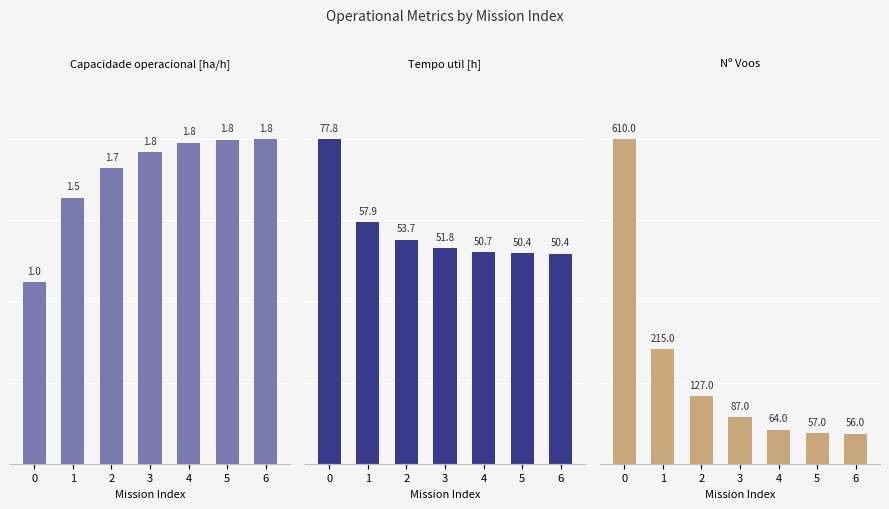

The value of Capacidade operacional [ha/h] at 0 is 1.0. True or false?

True